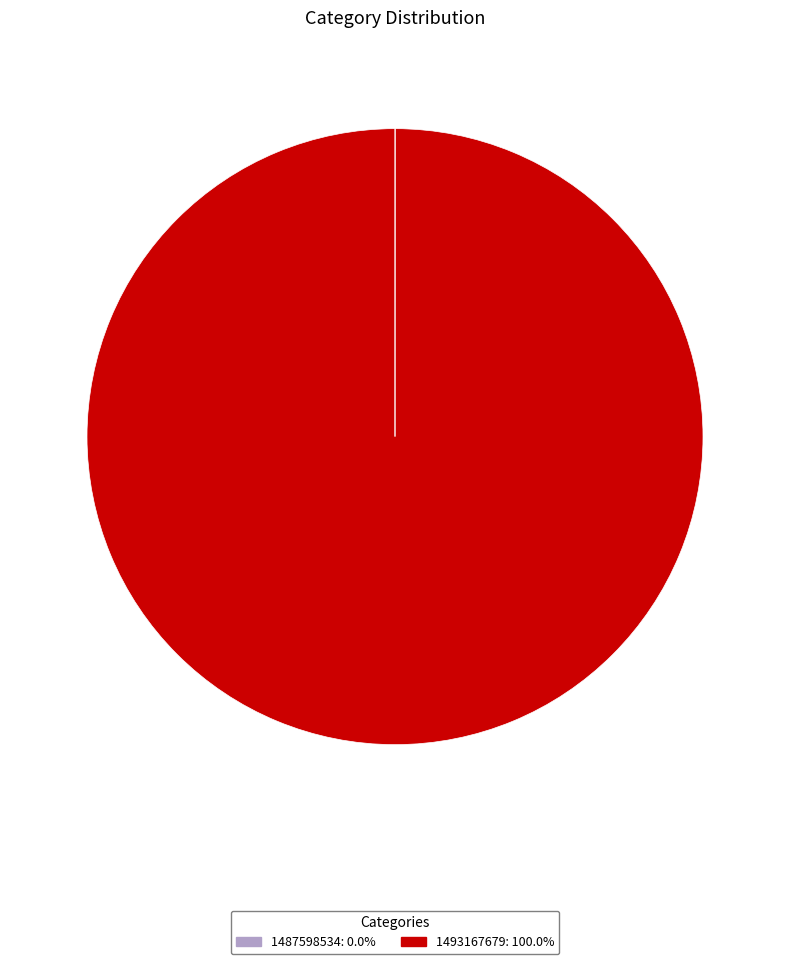

Which category has the biggest portion of the pie?

1493167679